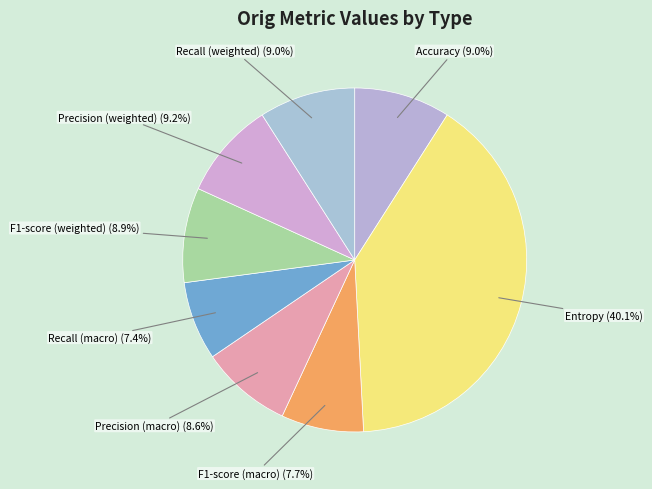

Is the sum of F1-score (macro) and Entropy greater than half?

No